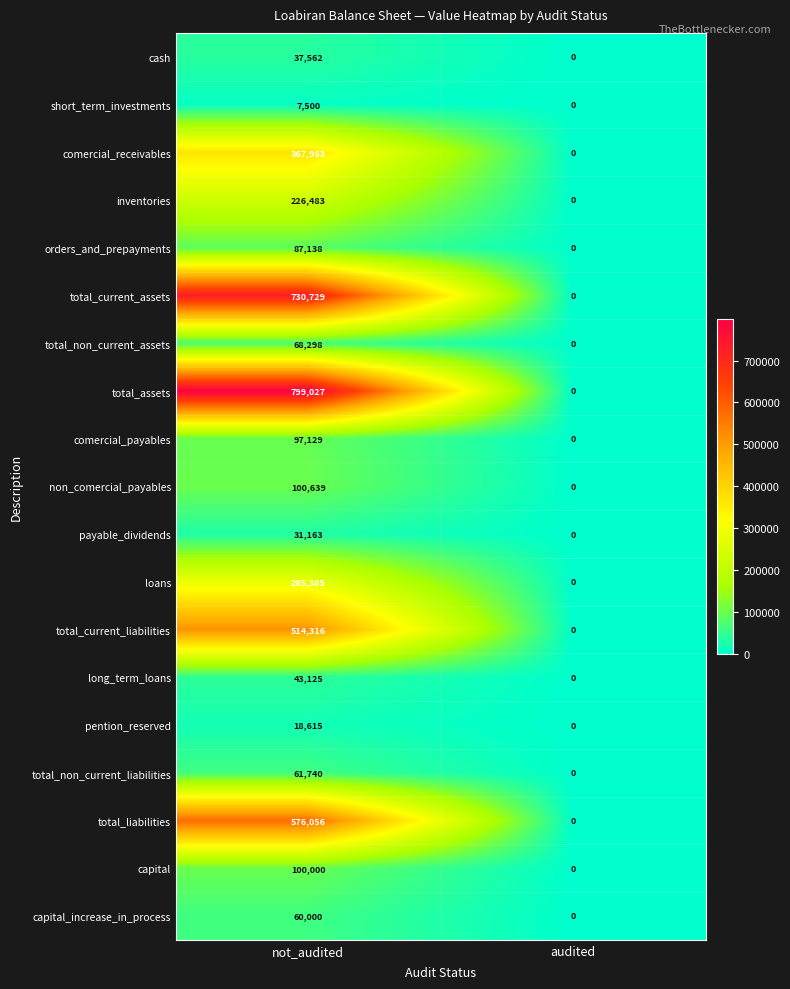

How many categories are shown in the chart?

2